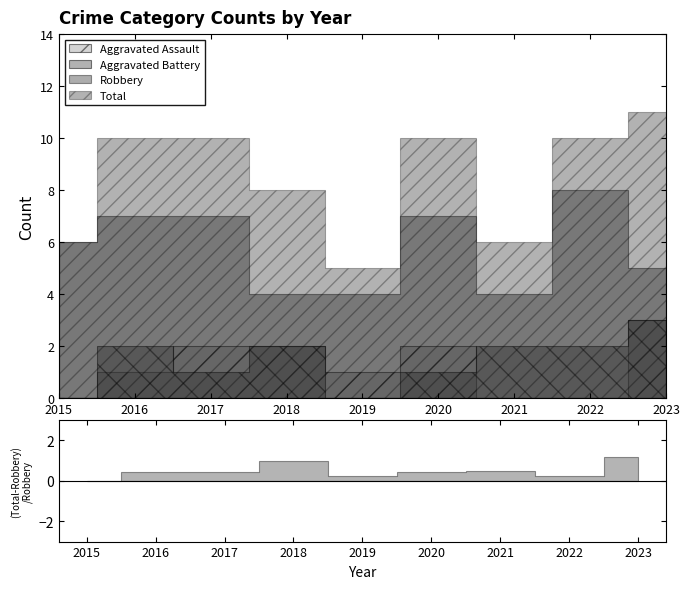

Between 2017 and 2015, which is larger?

2017